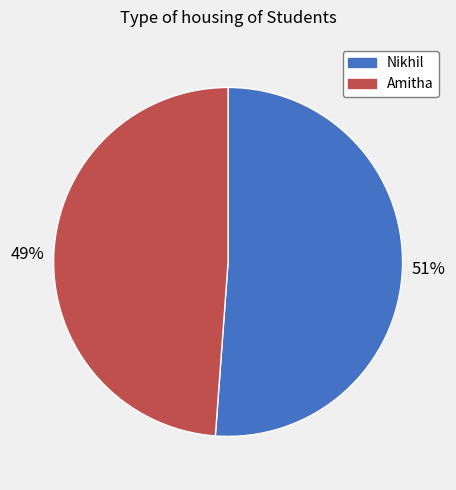

Do Amitha and Nikhil together represent more than half of the pie?

Yes